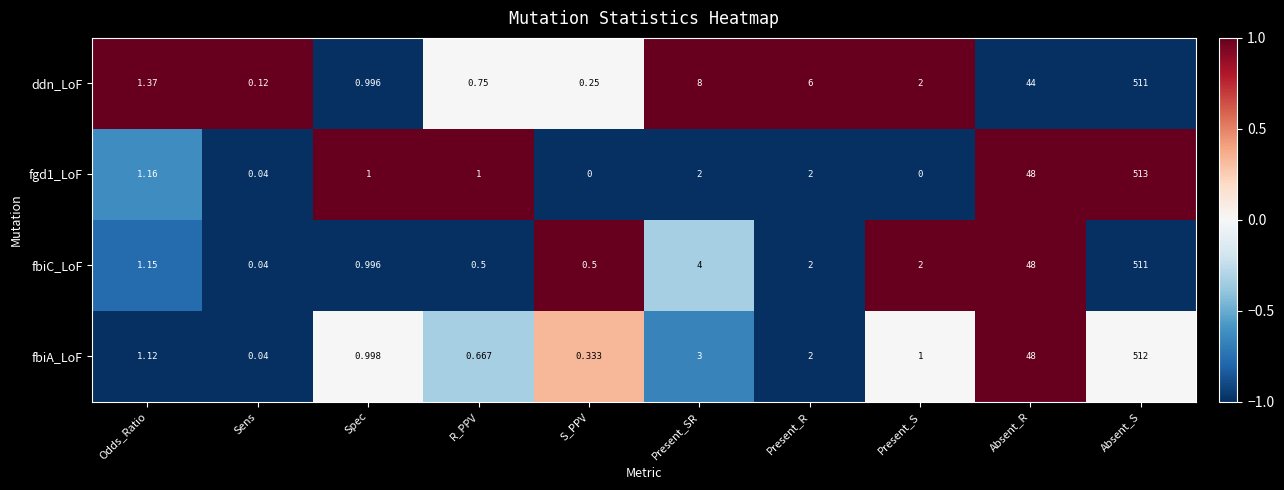

Between S_PPV and Present_R, which series saw the biggest shift?

ddn_LoF